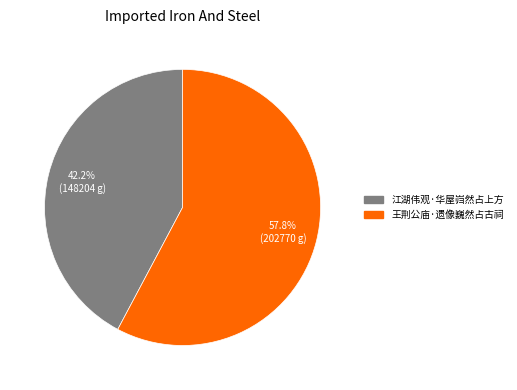

To the nearest percent, what portion does 江湖伟观·华屋岿然占上方 represent?

42%